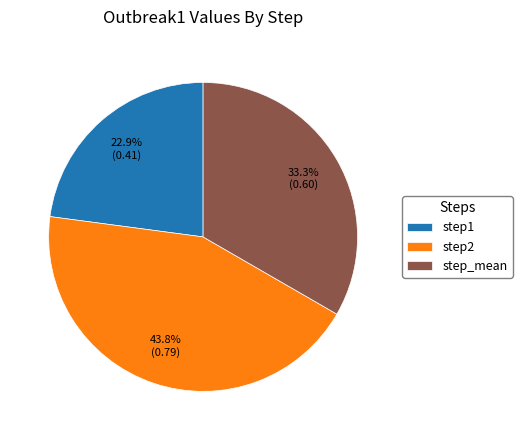

Is it true that step_mean is 33% of the pie?

True